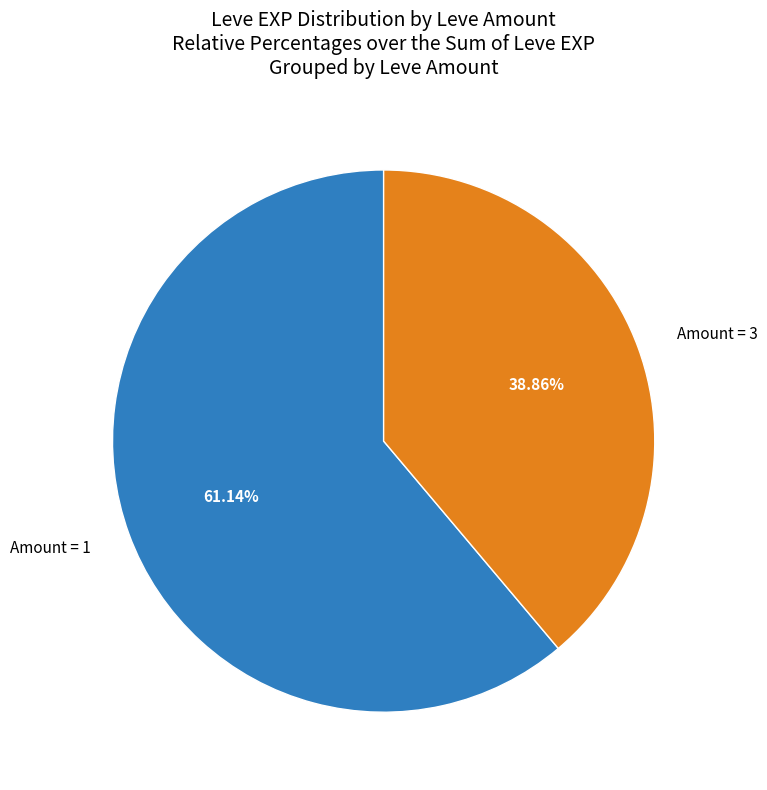

Approximately how many times larger is the value at Amount = 1 compared to Amount = 3?

1.6